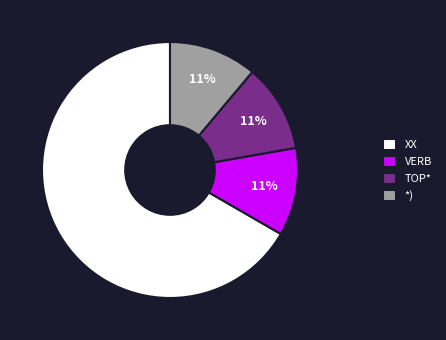

Is the sum of VERB and *) greater than half?

No